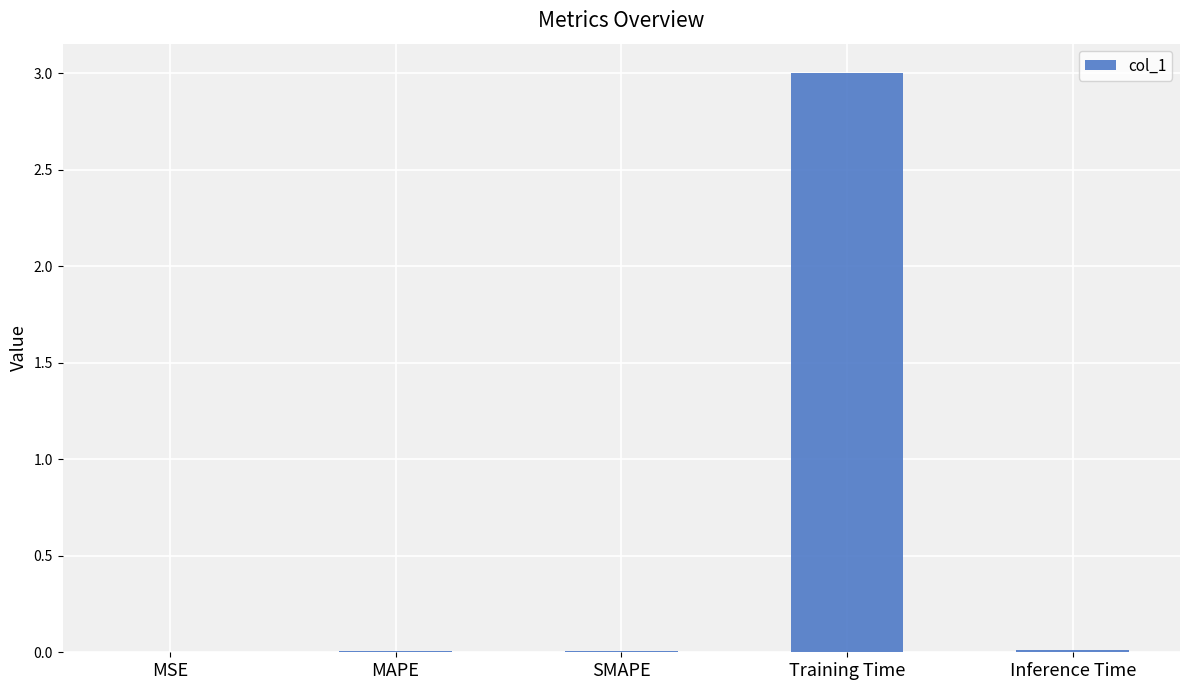

What is the sum of all values?

3.0